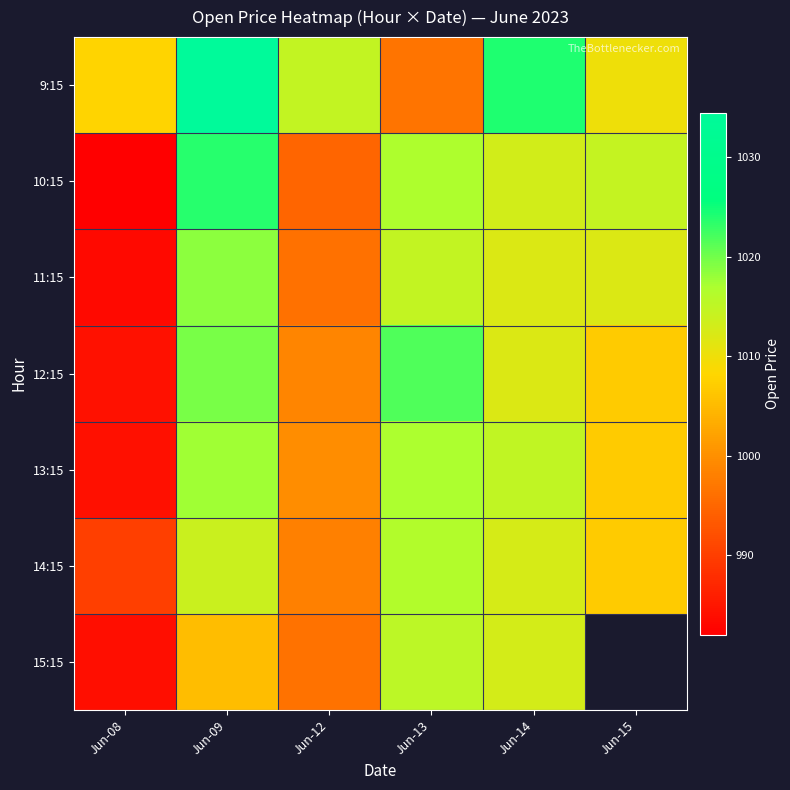

At Jun-14, list the series in order from smallest to largest.

12:15, 11:15, 14:15, 15:15, 10:15, 13:15, 9:15